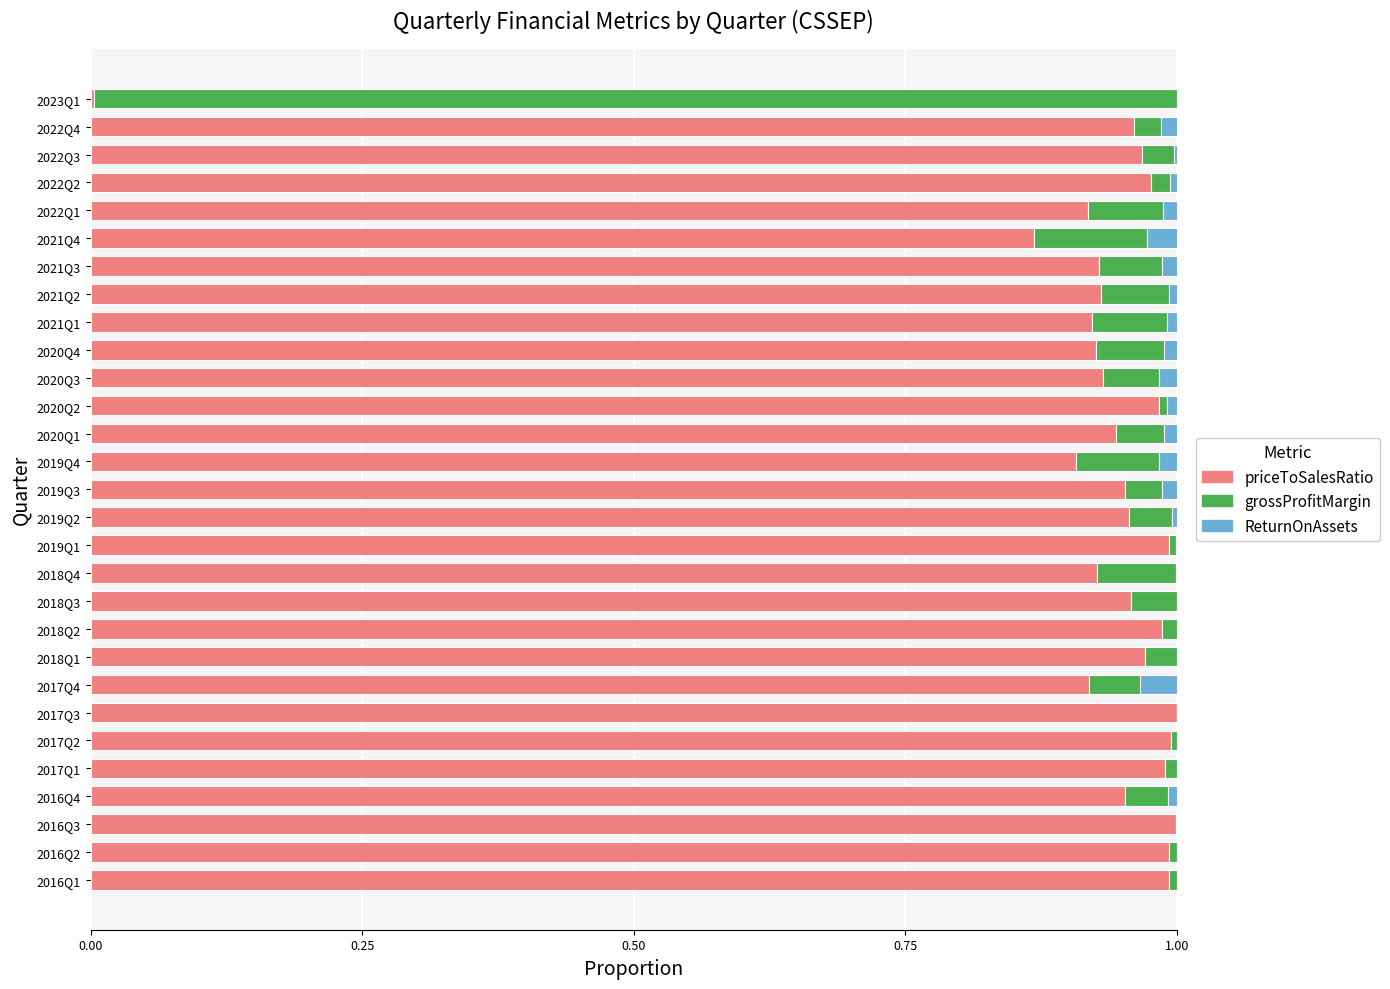

The value of priceToSalesRatio at 2018Q1 is 1.0. True or false?

True